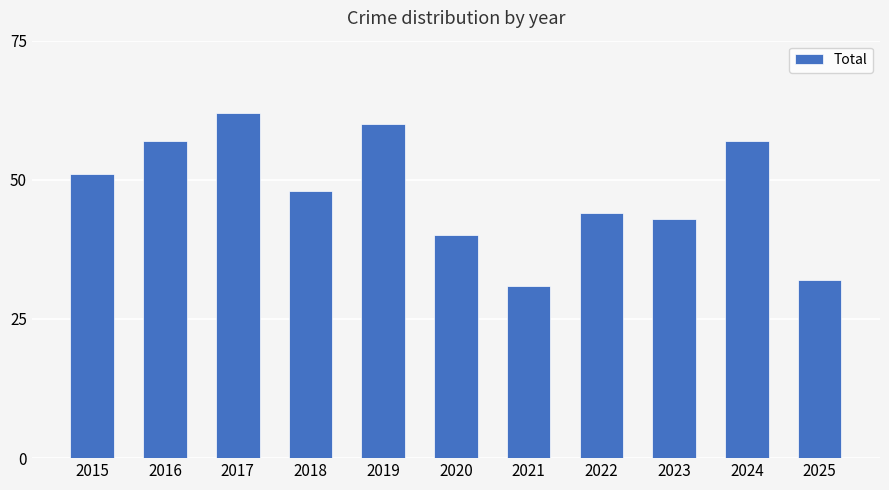

What is the approximate value at 2022?

44